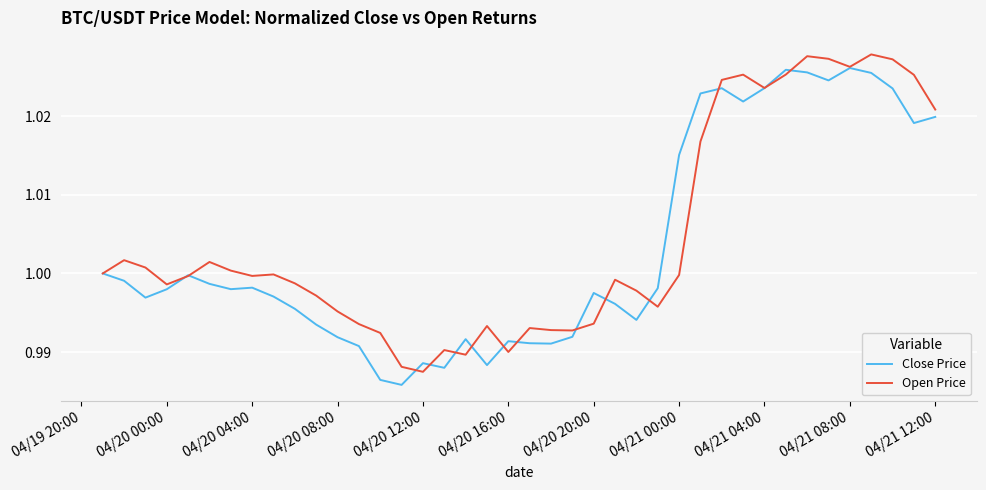

True or false: Close Price has a value of 1.6 at 04/20 16:00.

False